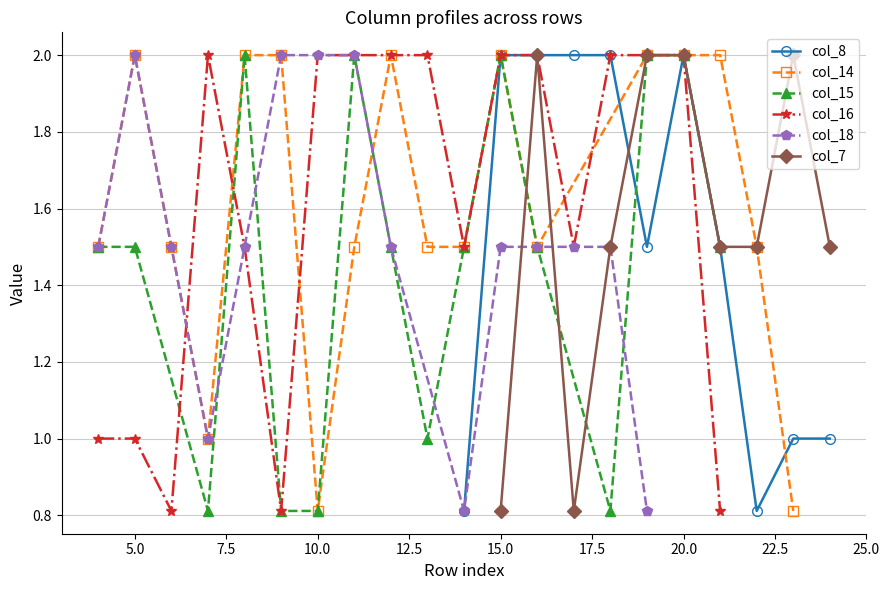

What is the minimum value for col_8?

0.8